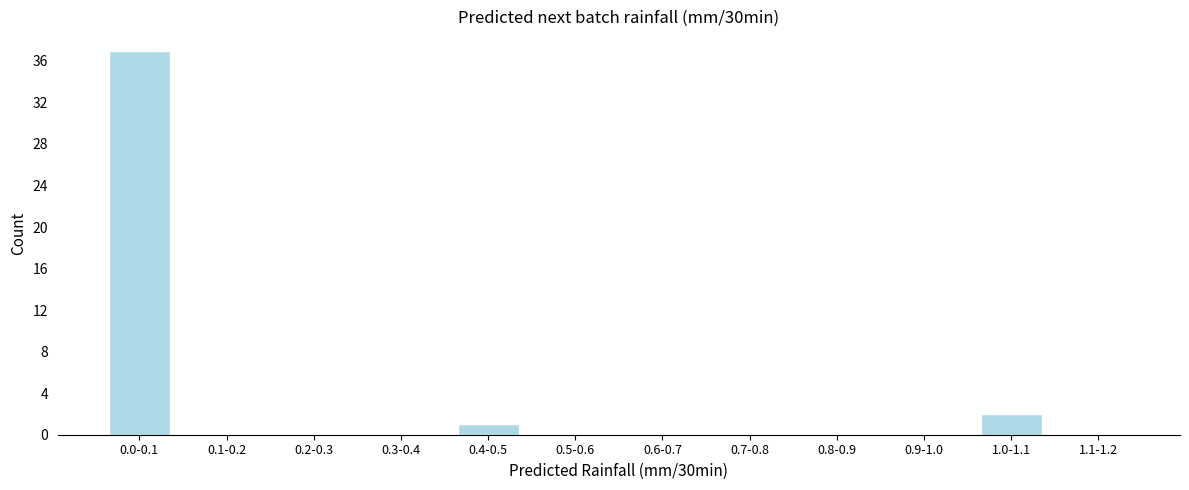

Reading left to right, list all the values displayed in this chart.

0.0-0.1=37	0.1-0.2=0	0.2-0.3=0	0.3-0.4=0	0.4-0.5=1	0.5-0.6=0	0.6-0.7=0	0.7-0.8=0	0.8-0.9=0	0.9-1.0=0	1.0-1.1=2	1.1-1.2=0